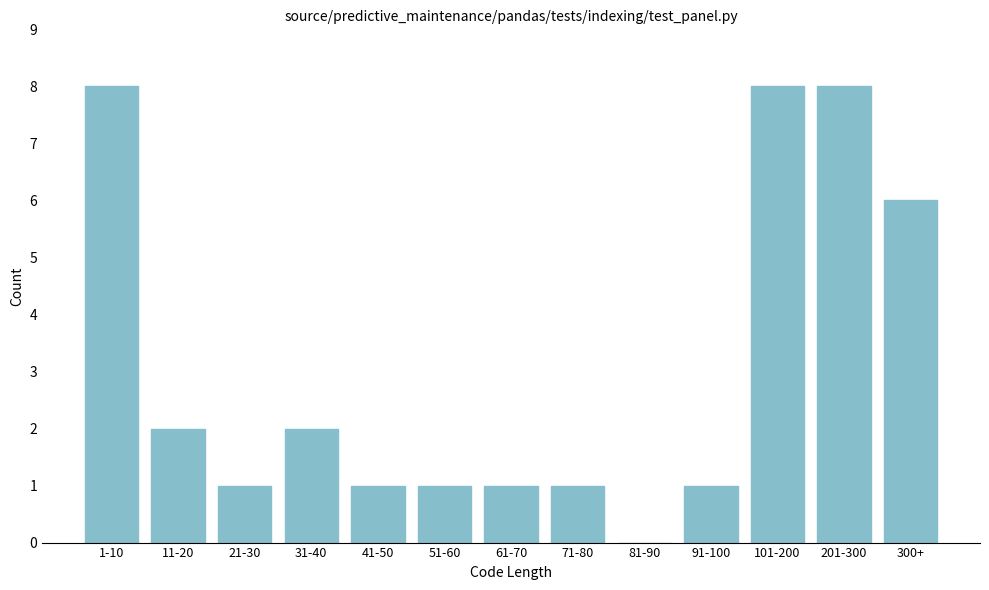

Reading right to left, what are all the values shown in this chart?

300+=6	201-300=8	101-200=8	91-100=1	81-90=0	71-80=1	61-70=1	51-60=1	41-50=1	31-40=2	21-30=1	11-20=2	1-10=8